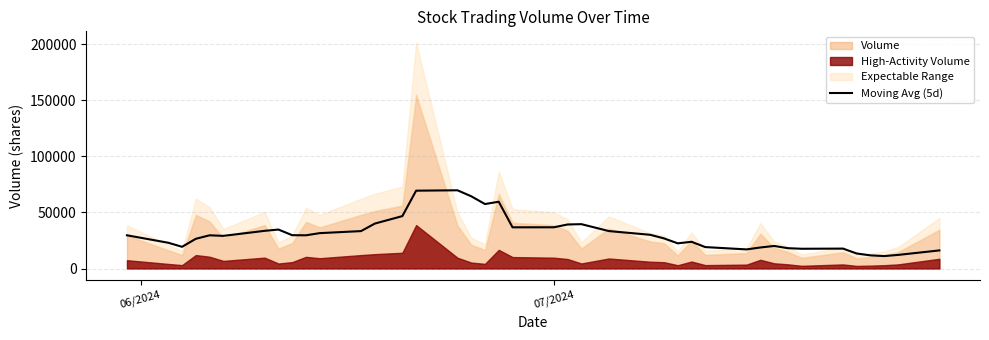

Does the chart have visible grid lines?

Yes